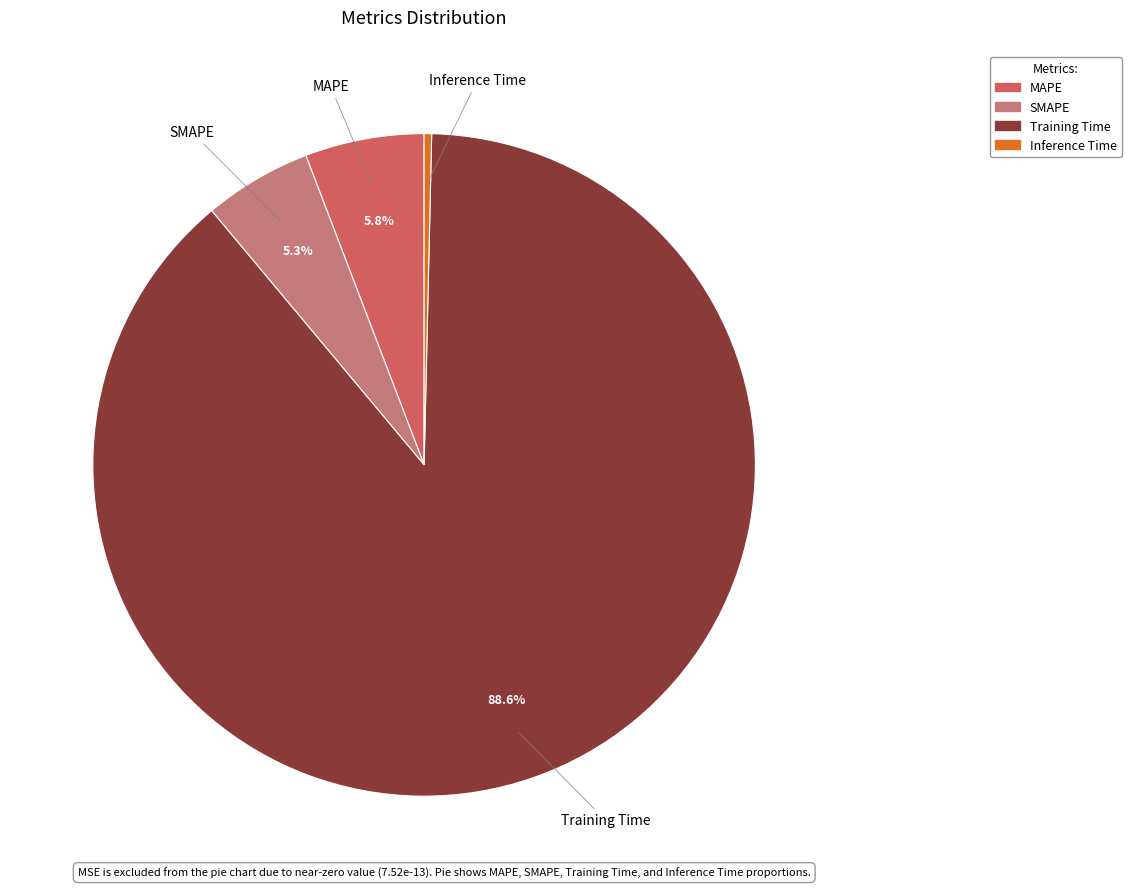

To the nearest percent, what is the combined percentage of Training Time and MAPE?

94%